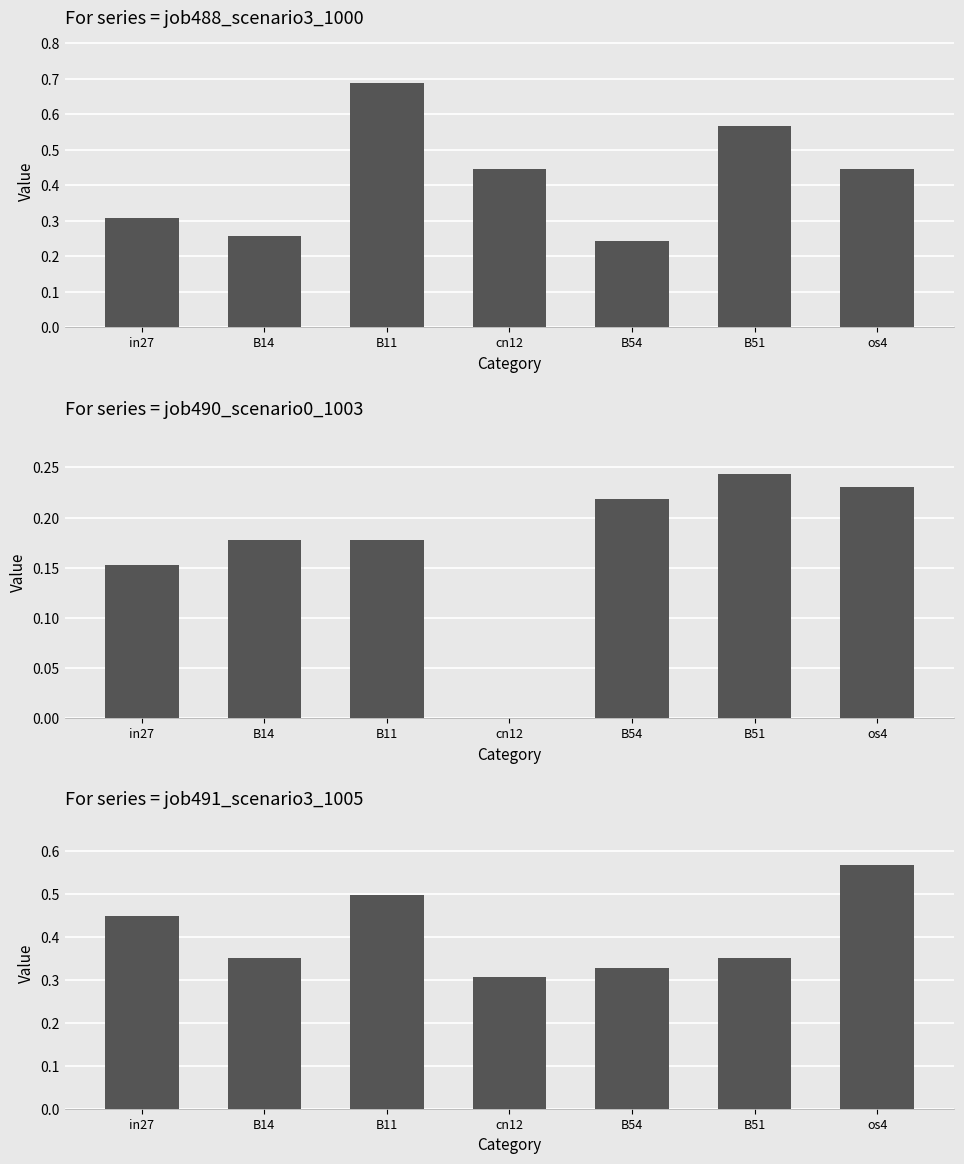

Which series has the largest range (max minus min)?

job488_scenario3_1000